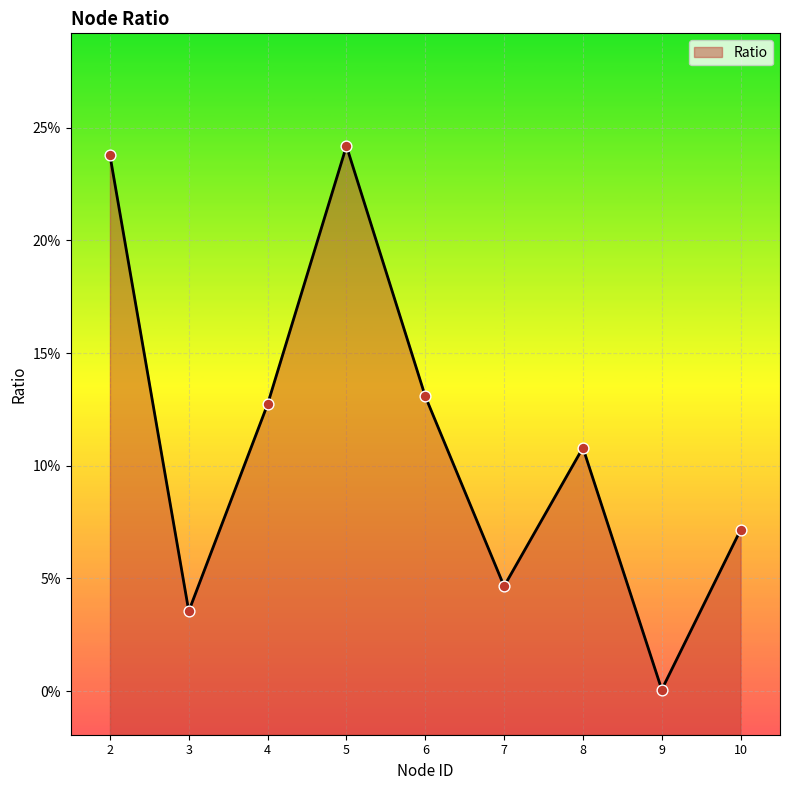

Which has a higher value, 10 or 7?

10